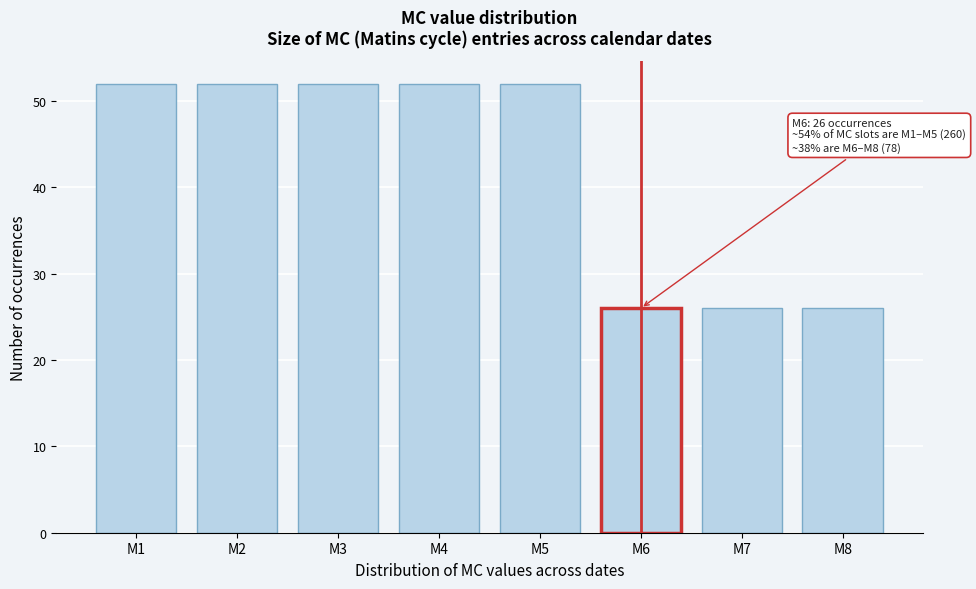

Reading left to right, transcribe all the data shown in this chart.

M1=52	M2=52	M3=52	M4=52	M5=52	M6=26	M7=26	M8=26